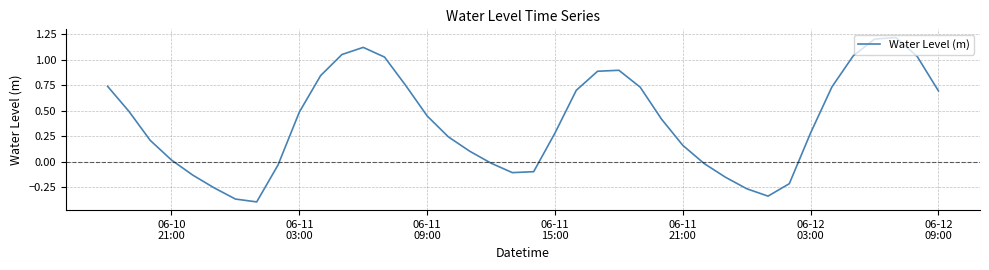

What is the greatest value displayed?

1.2